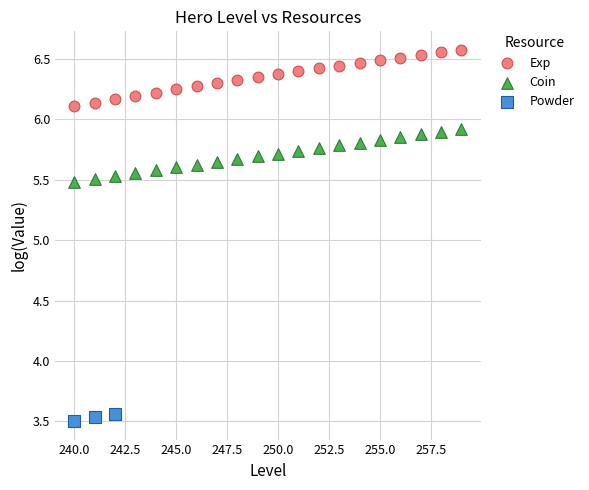

Which series contains the highest Y value?

Exp